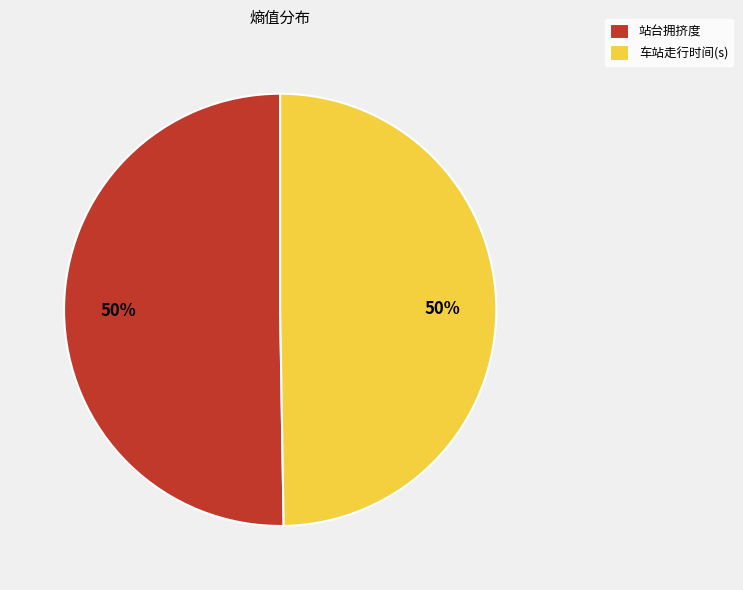

How many slices are in this pie chart?

2